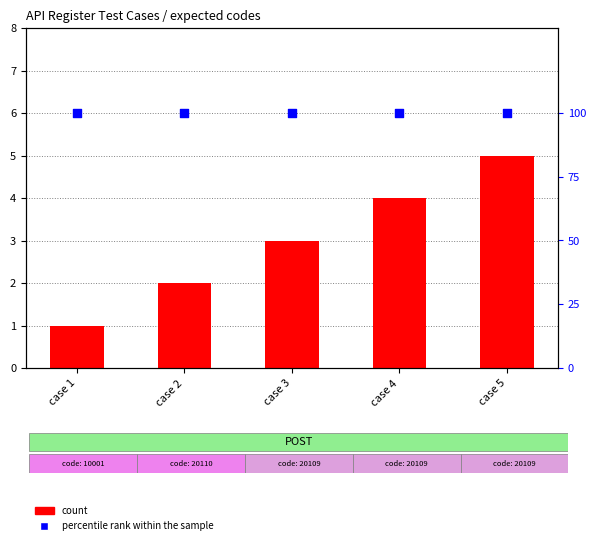

At how many categories does at least one series exceed 38?

5